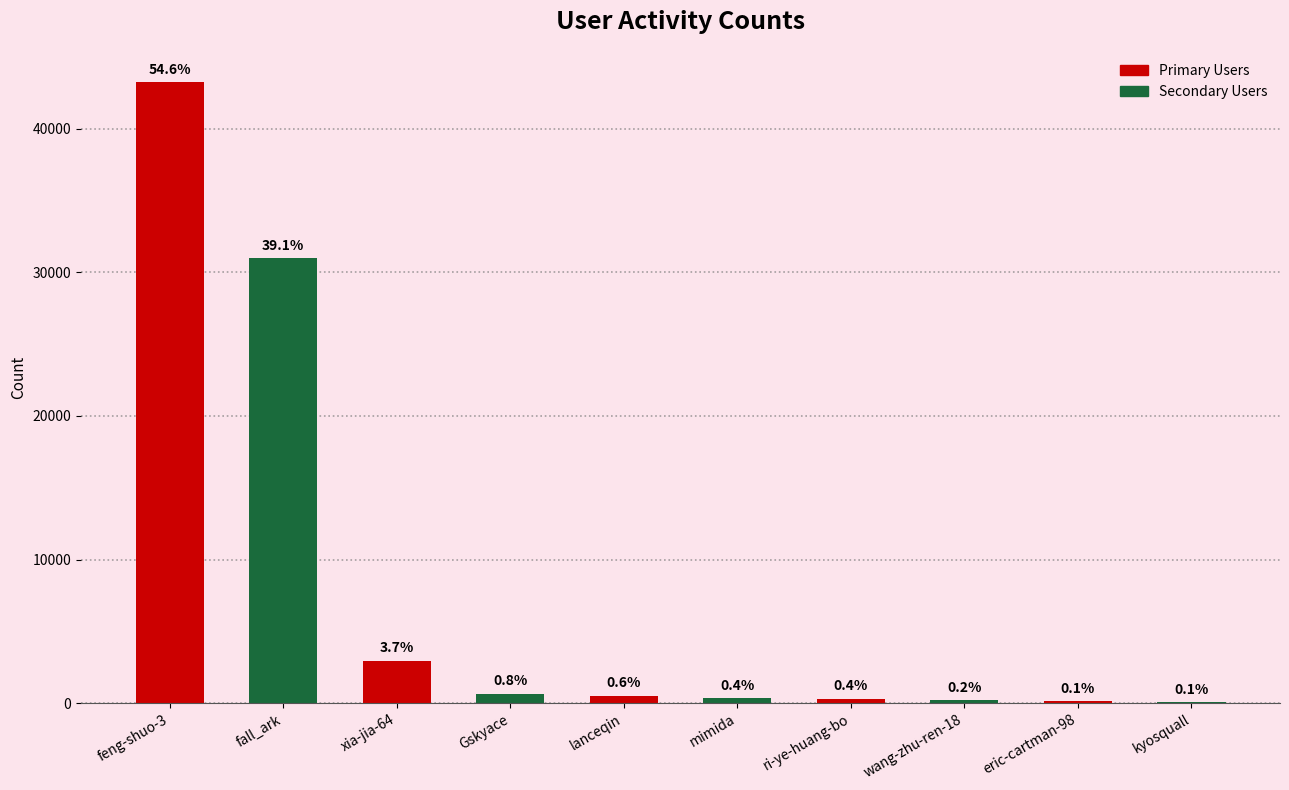

What is the maximum value shown in the chart?

43244